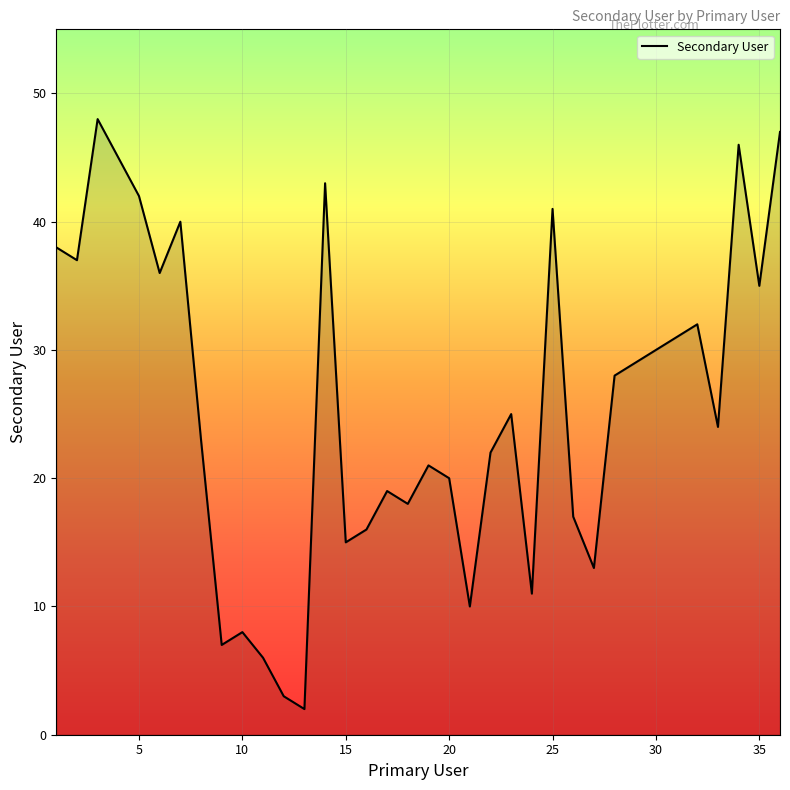

How many values are below 25?

18